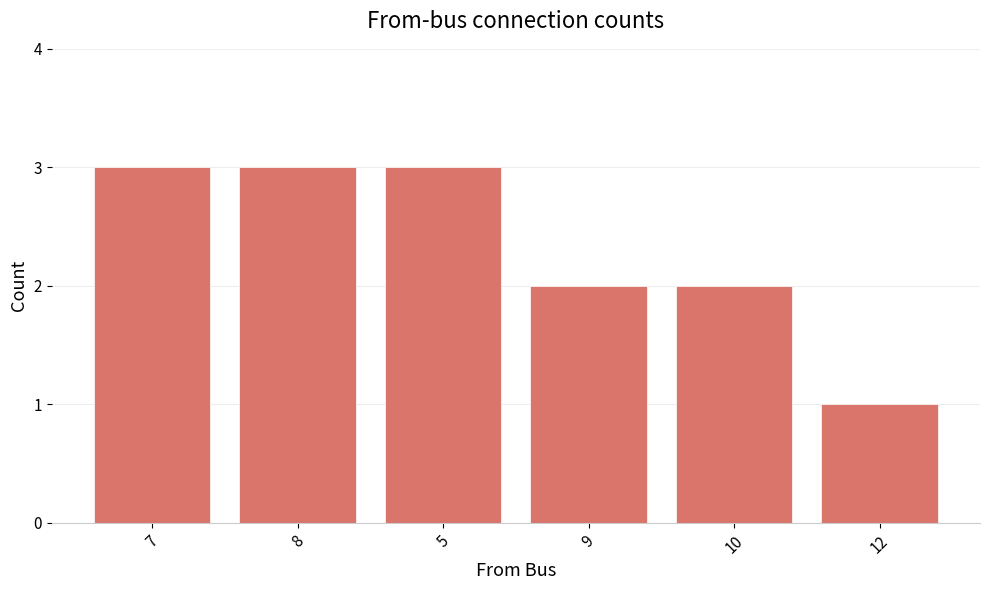

What is the average value?

2